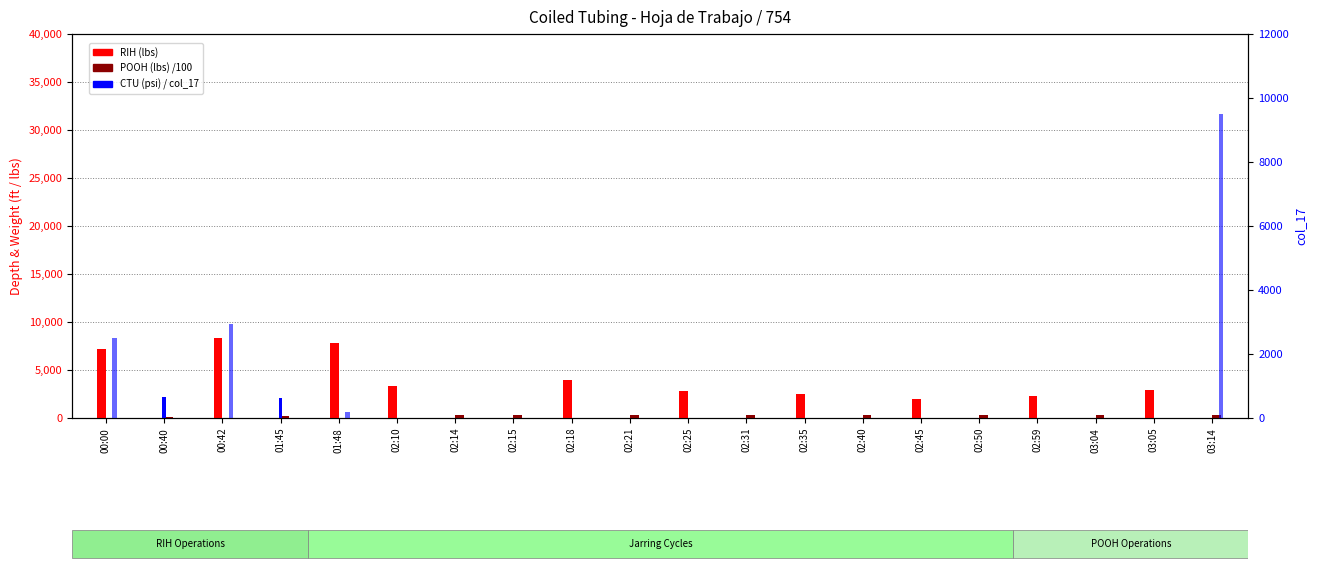

How many bars are there in each group?

4